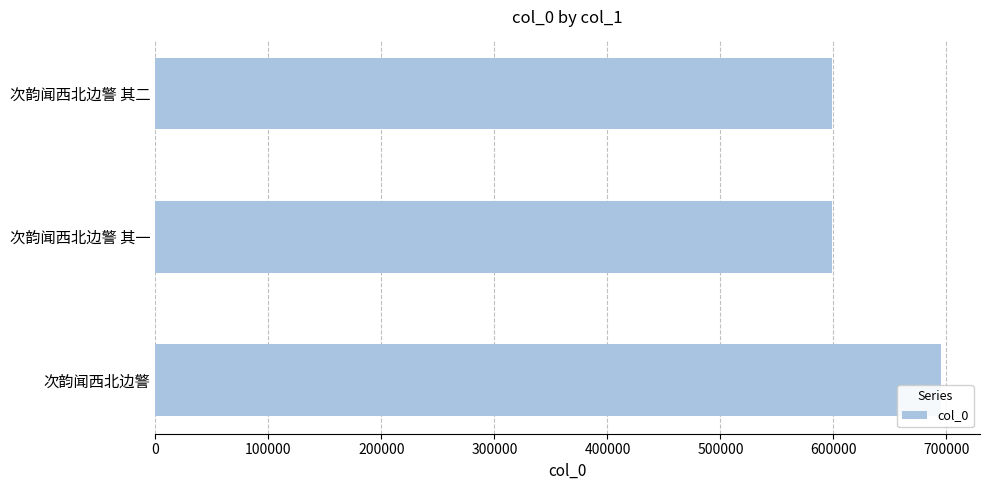

What is the difference between the maximum and minimum values?

96425